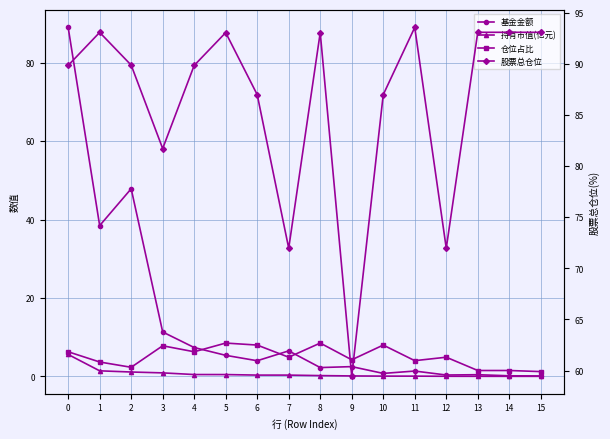

Which category has the lowest value in the 仓位占比 series?

15